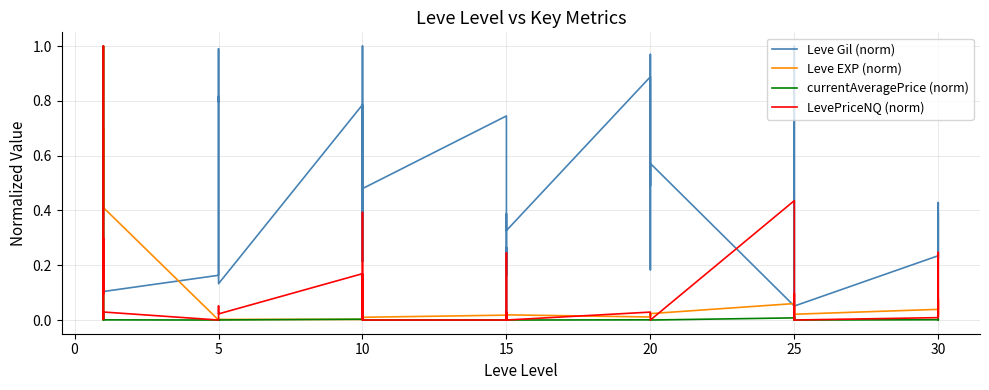

How many data points in Leve Gil (norm) are above 0?

39